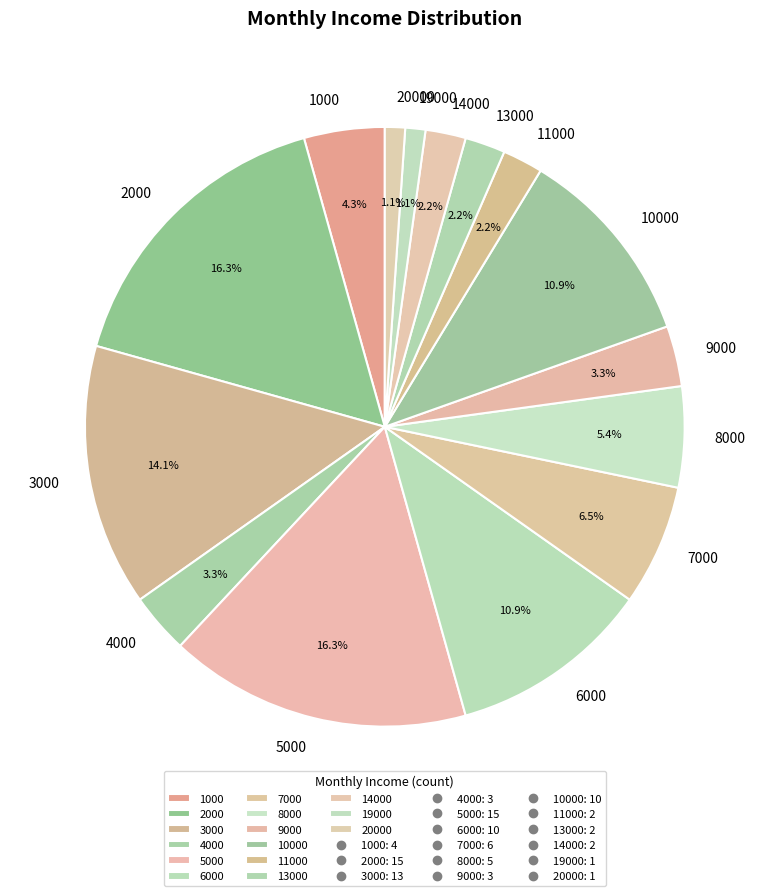

To the nearest percent, what percentage of the pie is 4000?

3%